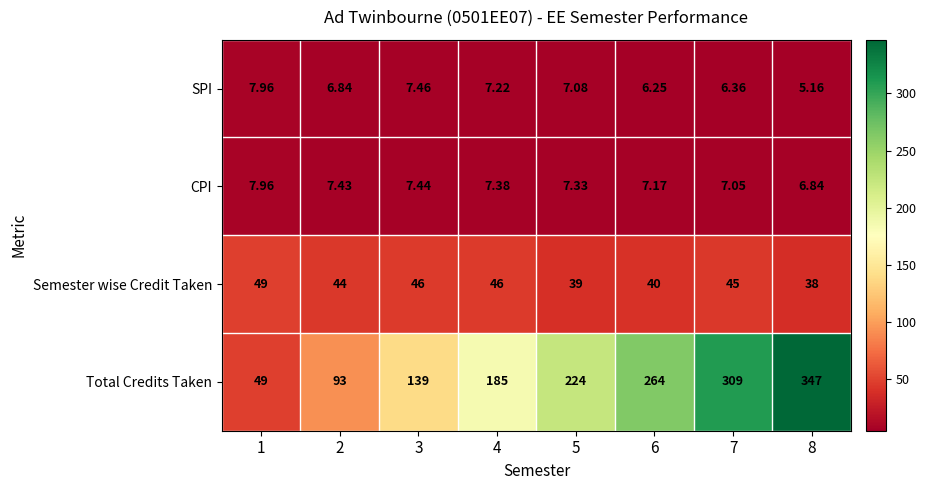

How many values in the CPI series are below 7?

1